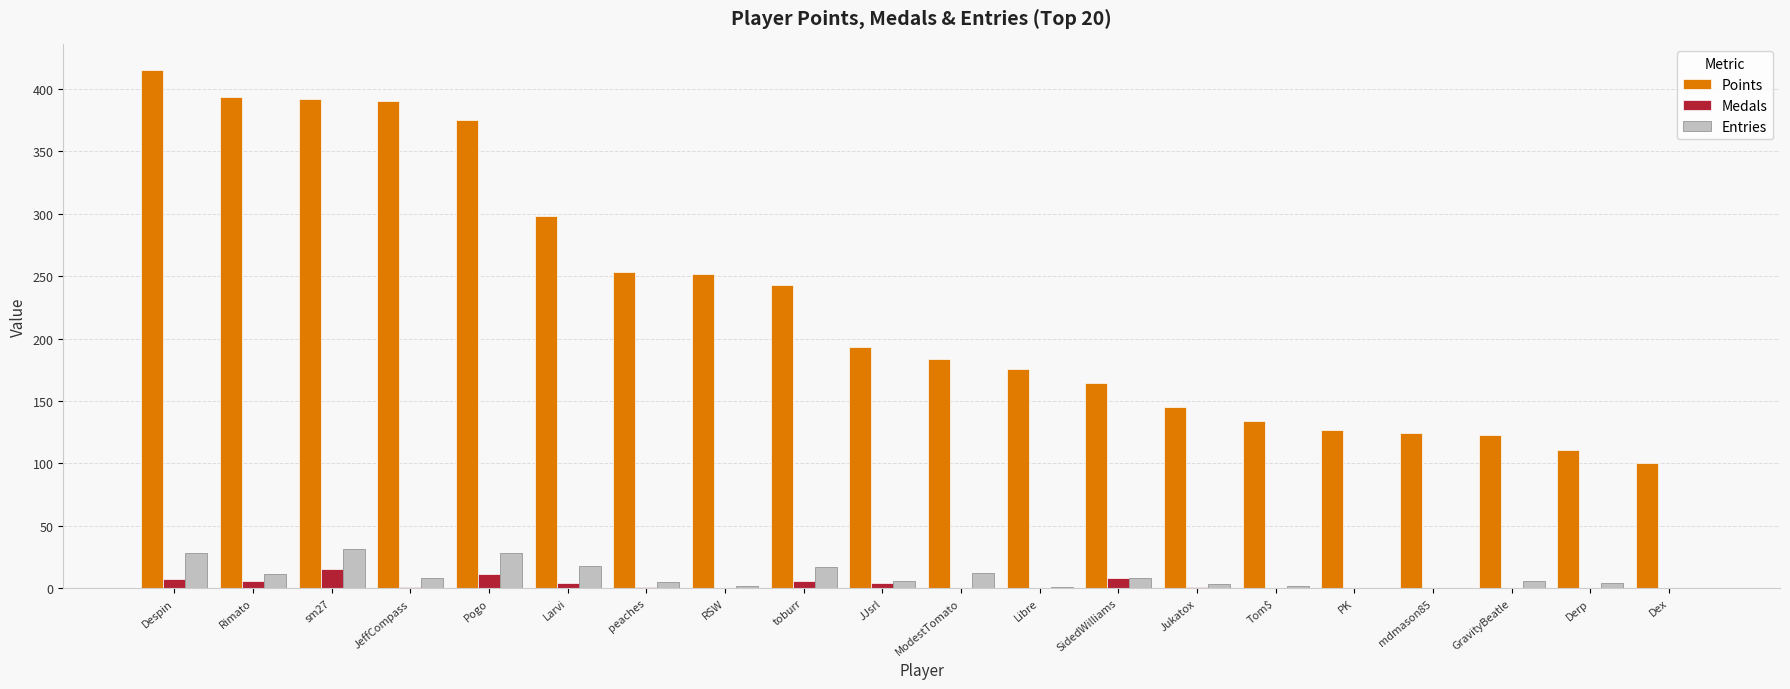

Which series changed the most between peaches and Derp?

Points